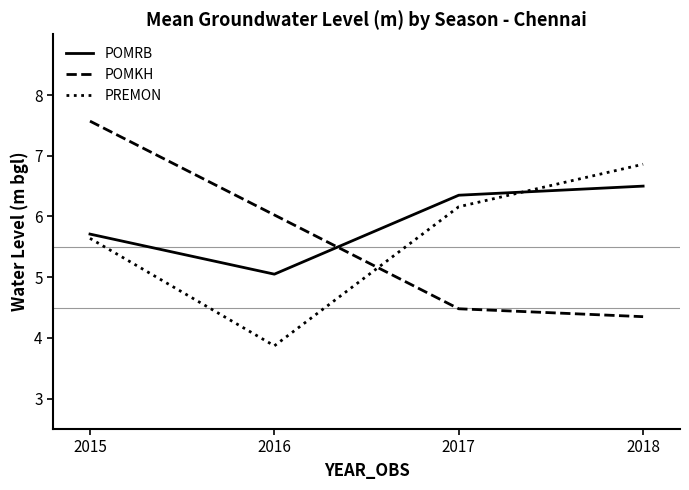

Read the POMRB value at 2015.

5.7